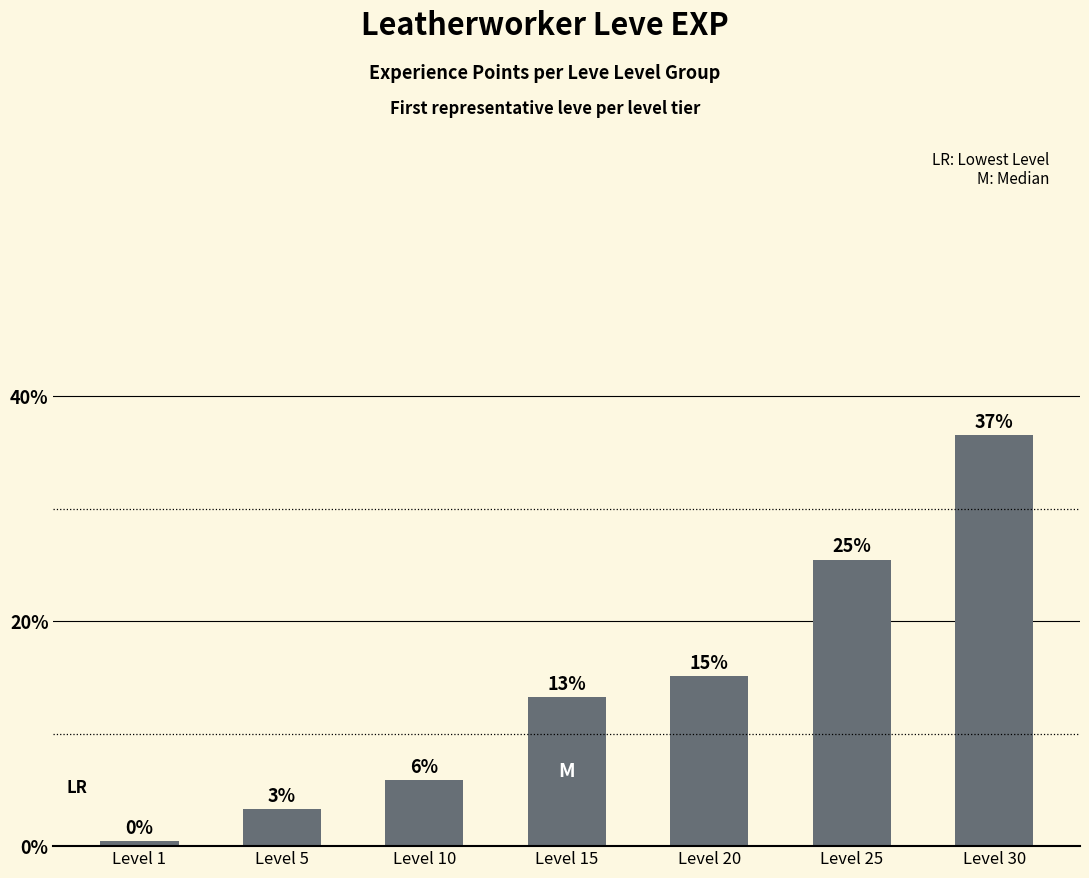

Where is the data nearest to the value 26425?

Level 20